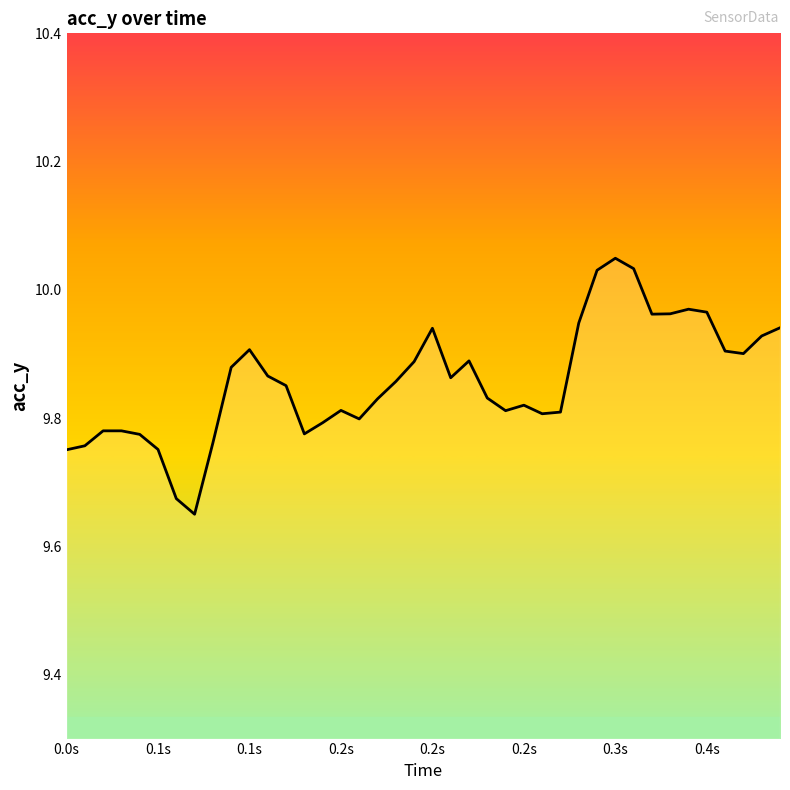

What is the difference between the maximum and minimum values?

0.4